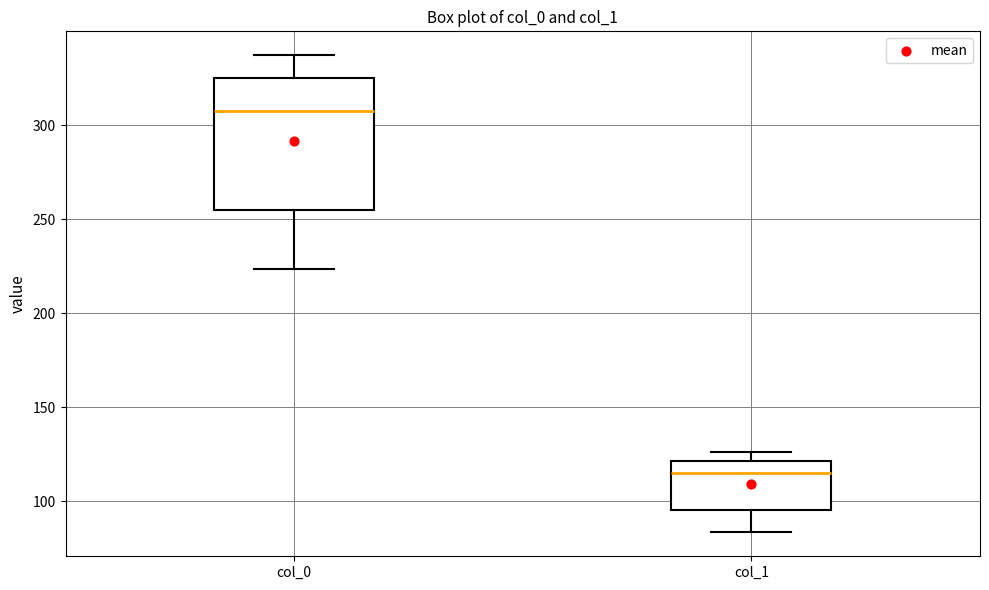

Reading left to right, read every box against the y-axis: the position of its median line, the range the box covers, and the ends of its whiskers. The values are not printed on the chart, so give them approximately, as read against the axis.

col_0: median 305, box 255 to 325, whiskers 225 to 335
col_1: median 115, box 95 to 120, whiskers 85 to 125